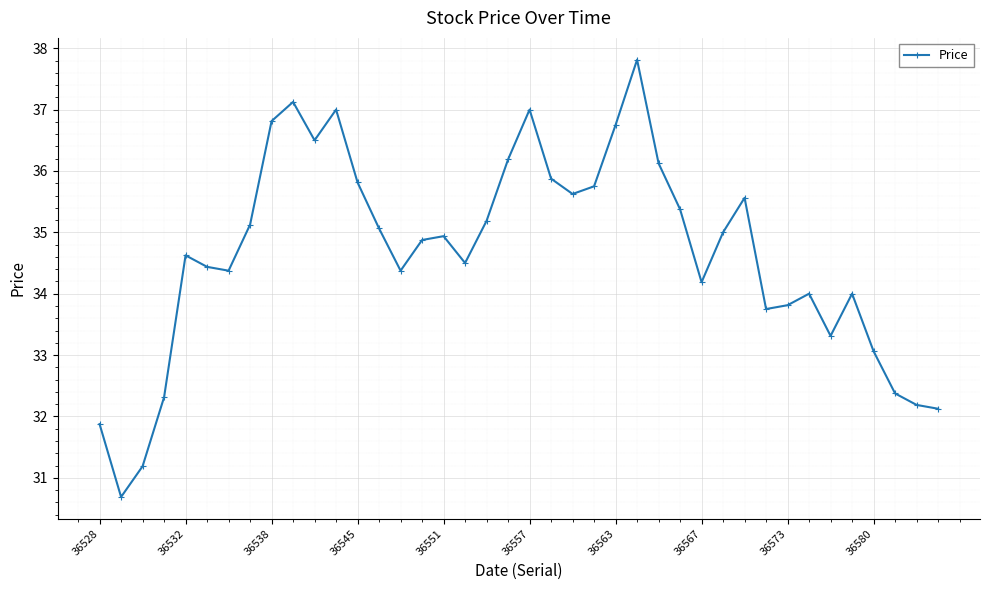

What is the value of the 24th point from the left?

35.8